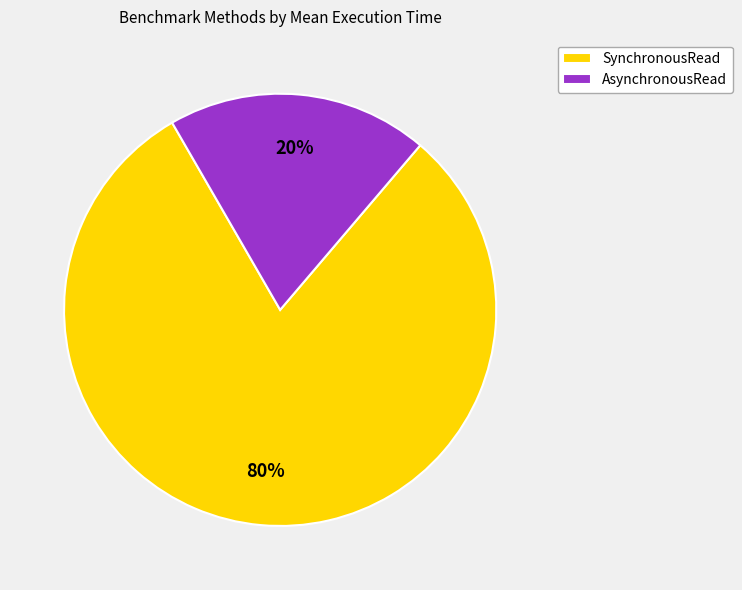

Rank the categories by value from lowest to highest.

AsynchronousRead, SynchronousRead